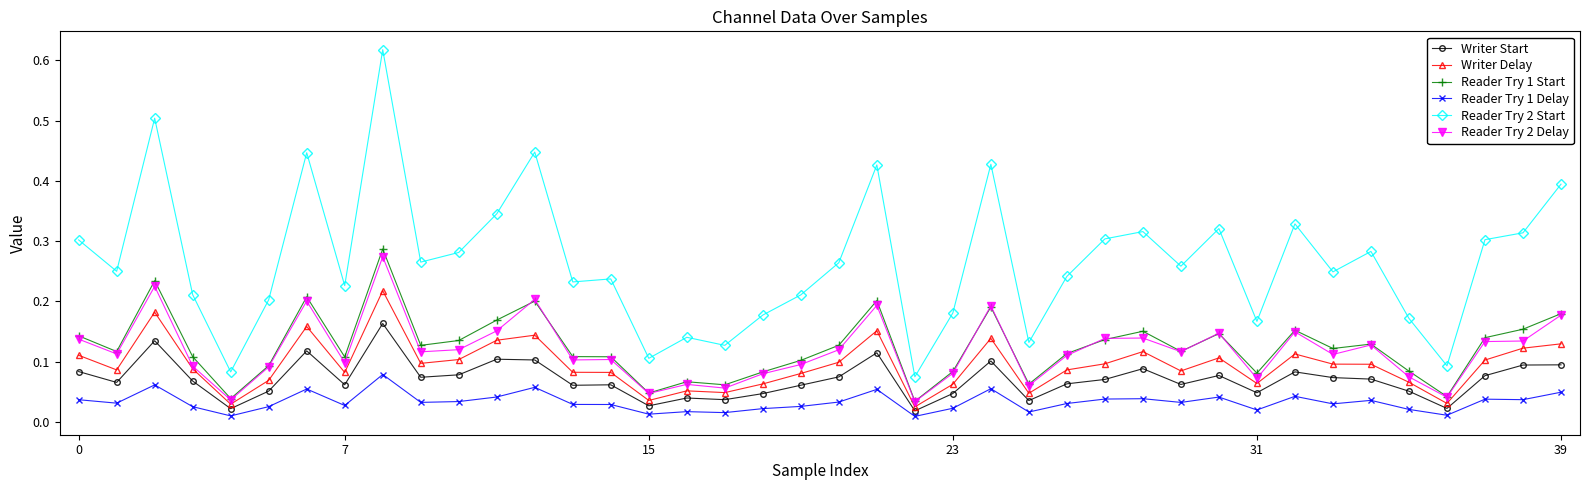

Which series has the largest range (max minus min)?

Reader Try 2 Start